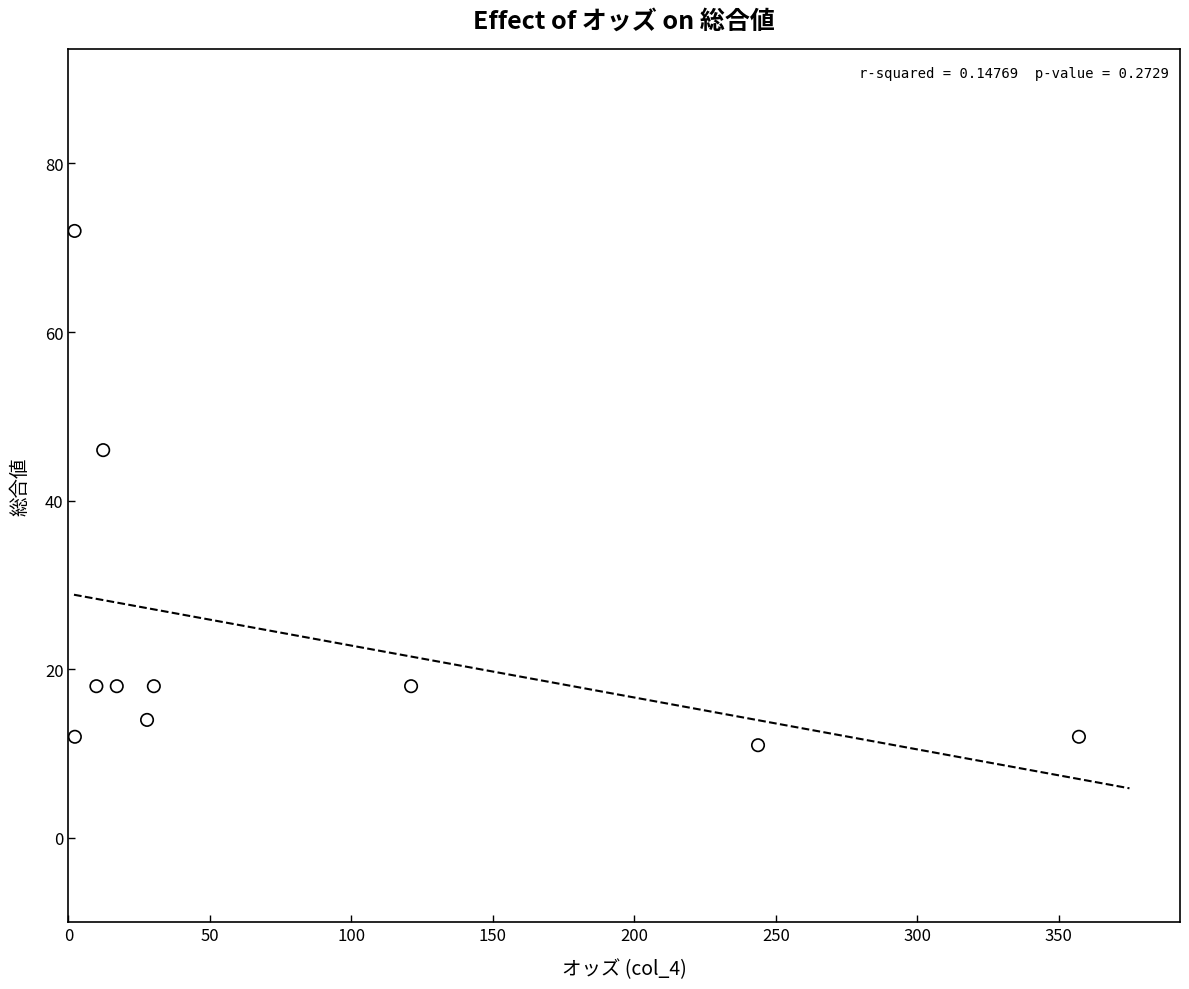

What Y value in the scatter plot is closest to 41?

46